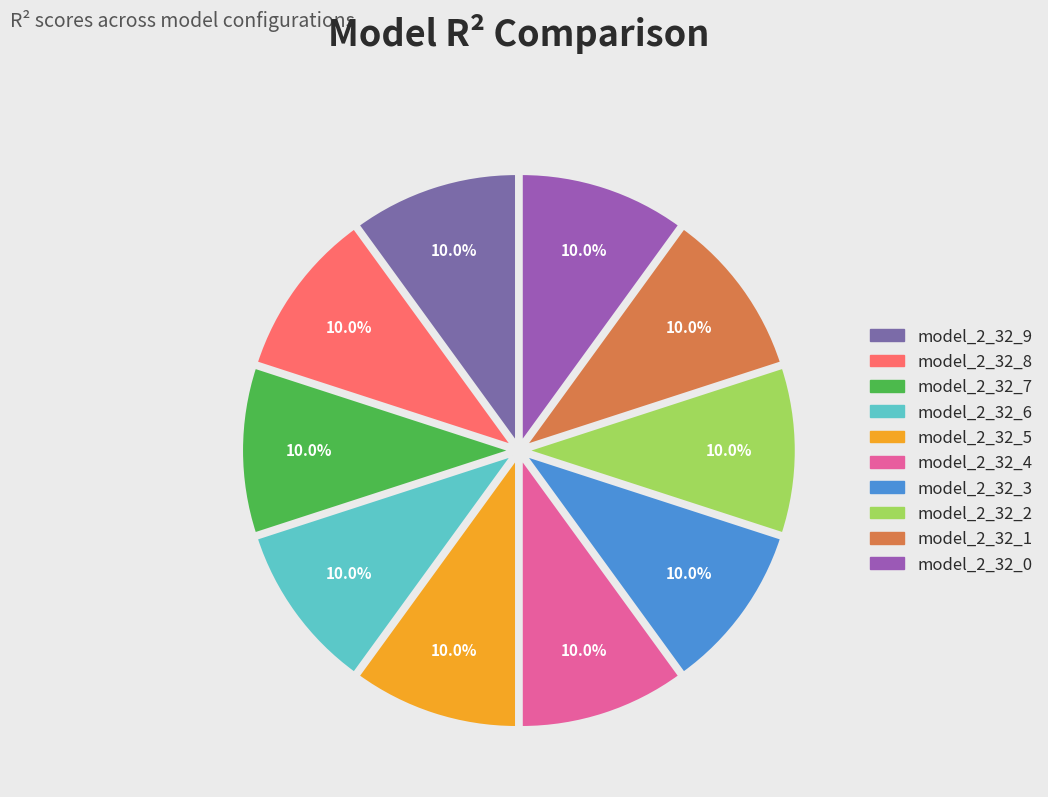

Does model_2_32_4 account for over 50% of the chart?

No